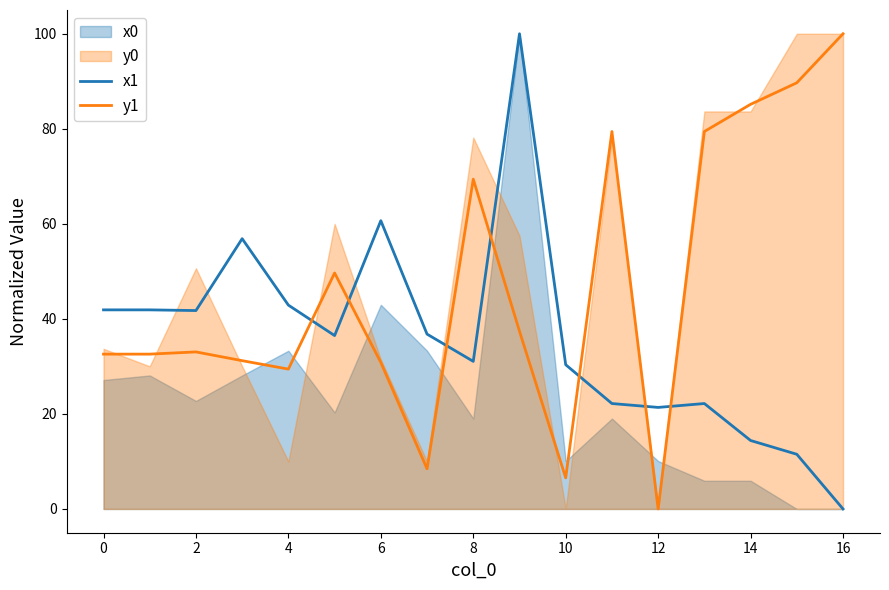

How many lines are shown in the chart?

2